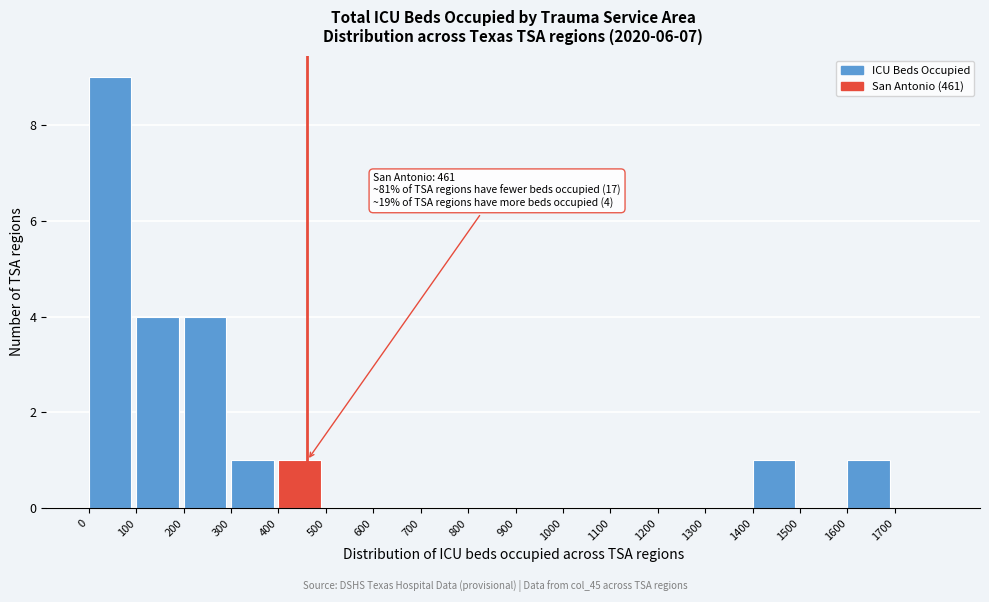

Which range on the x-axis has the tallest bar?

0 to 100